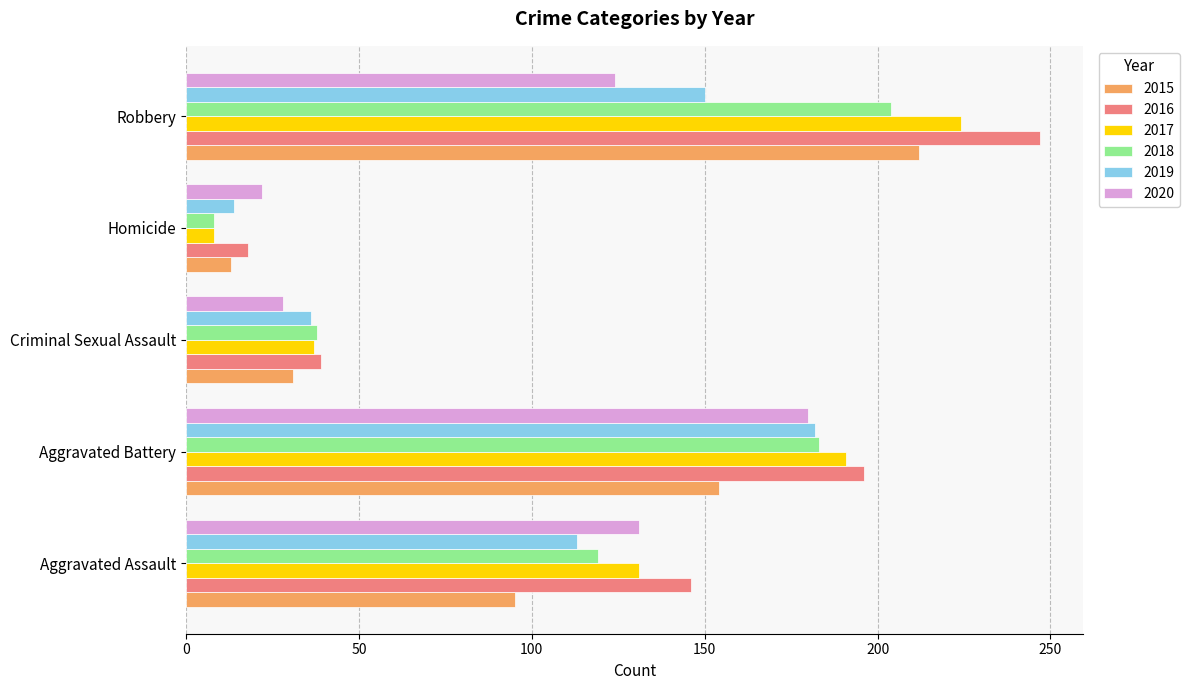

What is the highest value of the 2018 series?

204